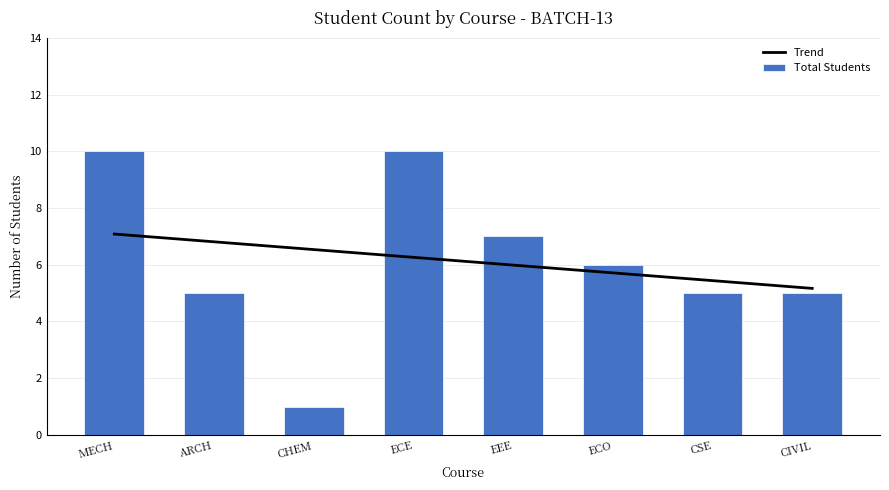

What is the maximum value for Trend?

7.1